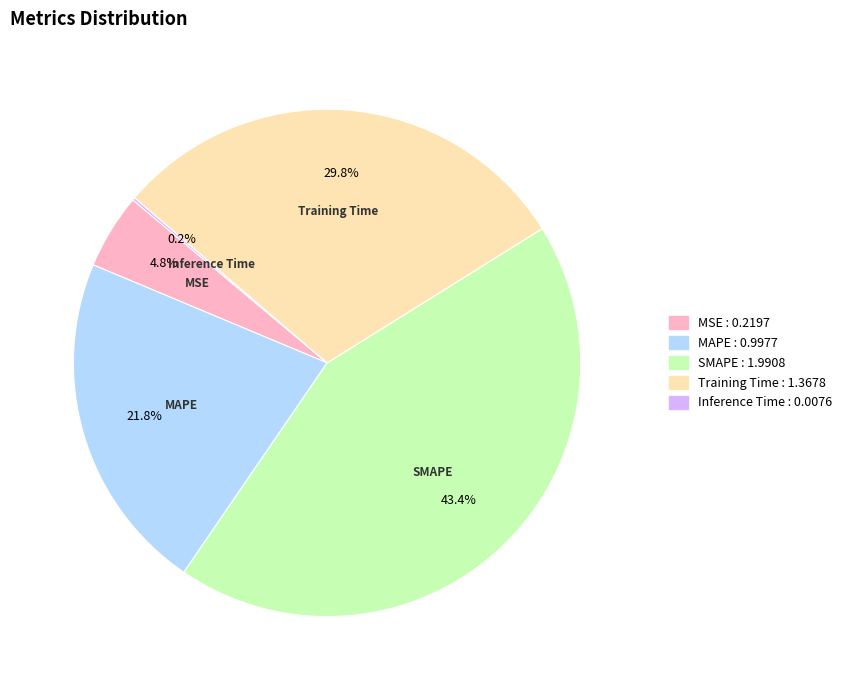

True or false: MAPE accounts for 14% of the total.

False